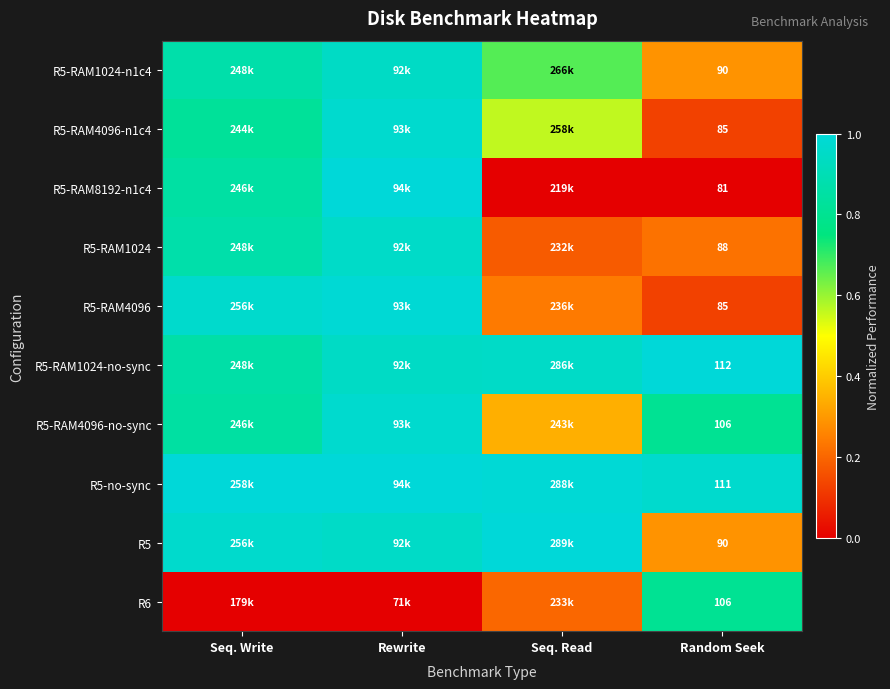

What is the average value of the R6 series?

0.3